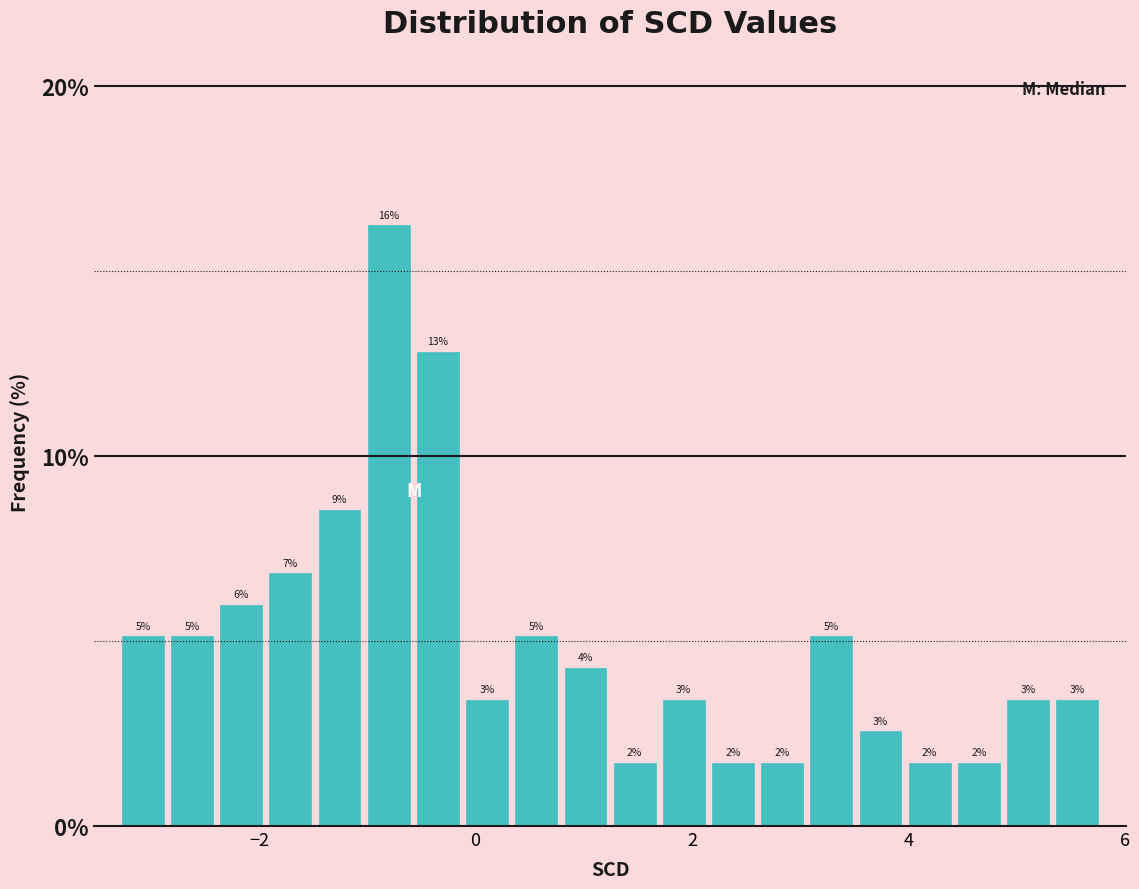

Read against the x-axis, roughly where is the centre of the tallest bar?

-0.8